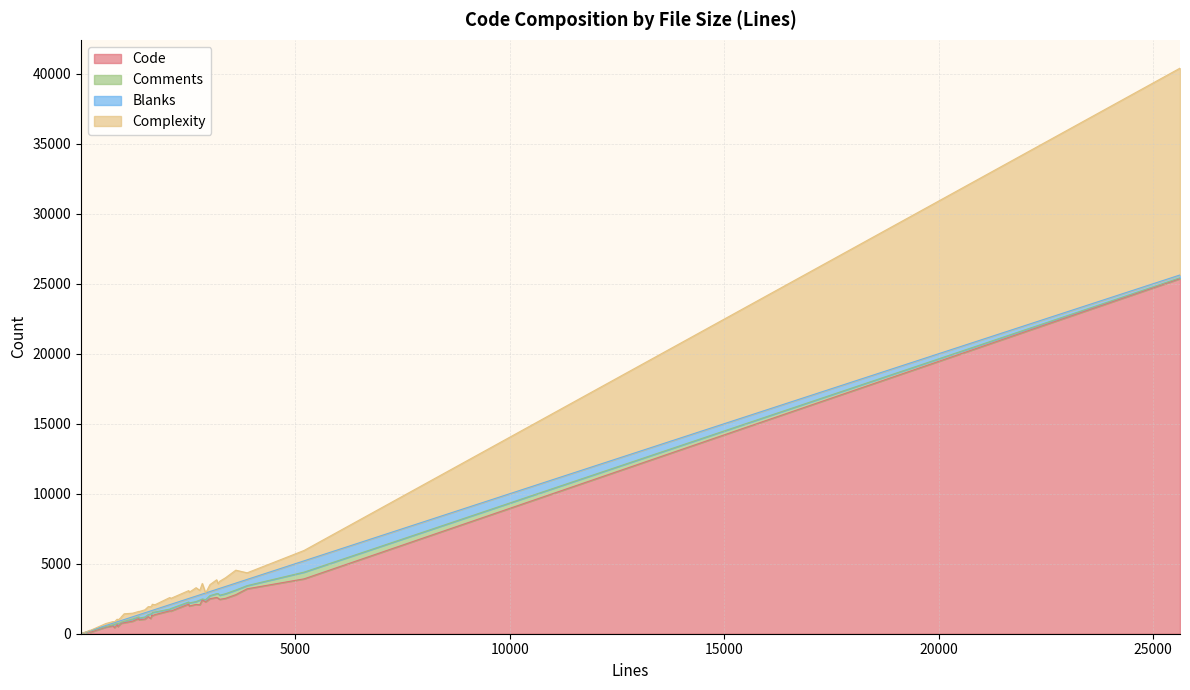

What is the maximum value for Code?

25362